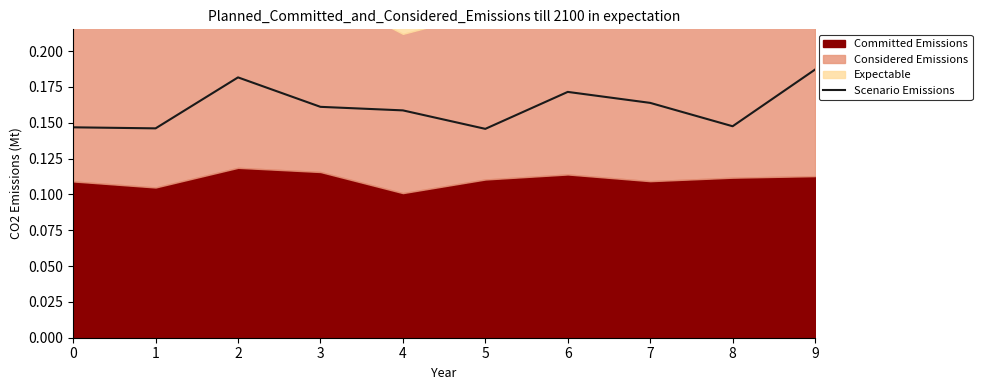

Rank the categories by value from highest to lowest.

9, 2, 6, 7, 3, 4, 8, 0, 1, 5